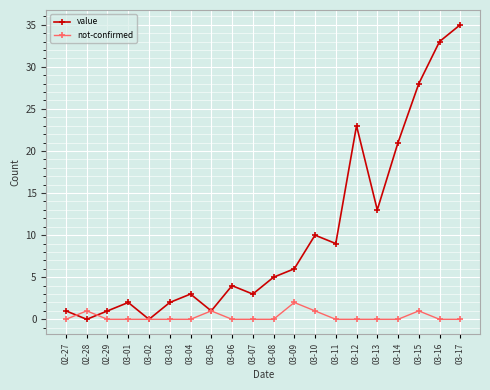

True or false: not-confirmed and value intersect in this chart.

True